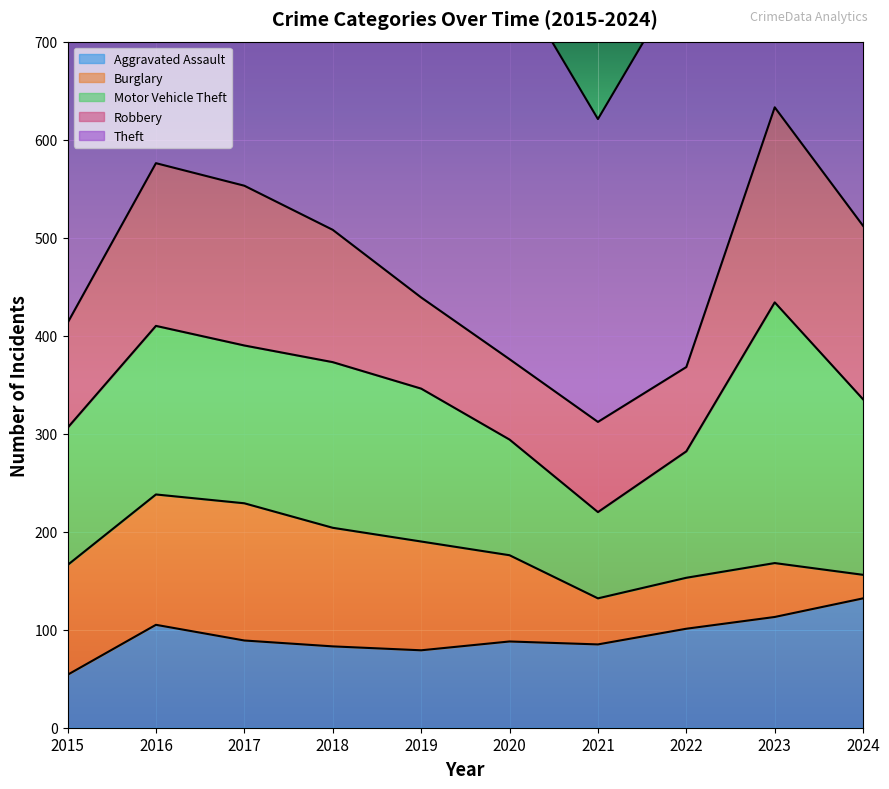

What is the difference between the Theft values at 2022 and 2017?

215